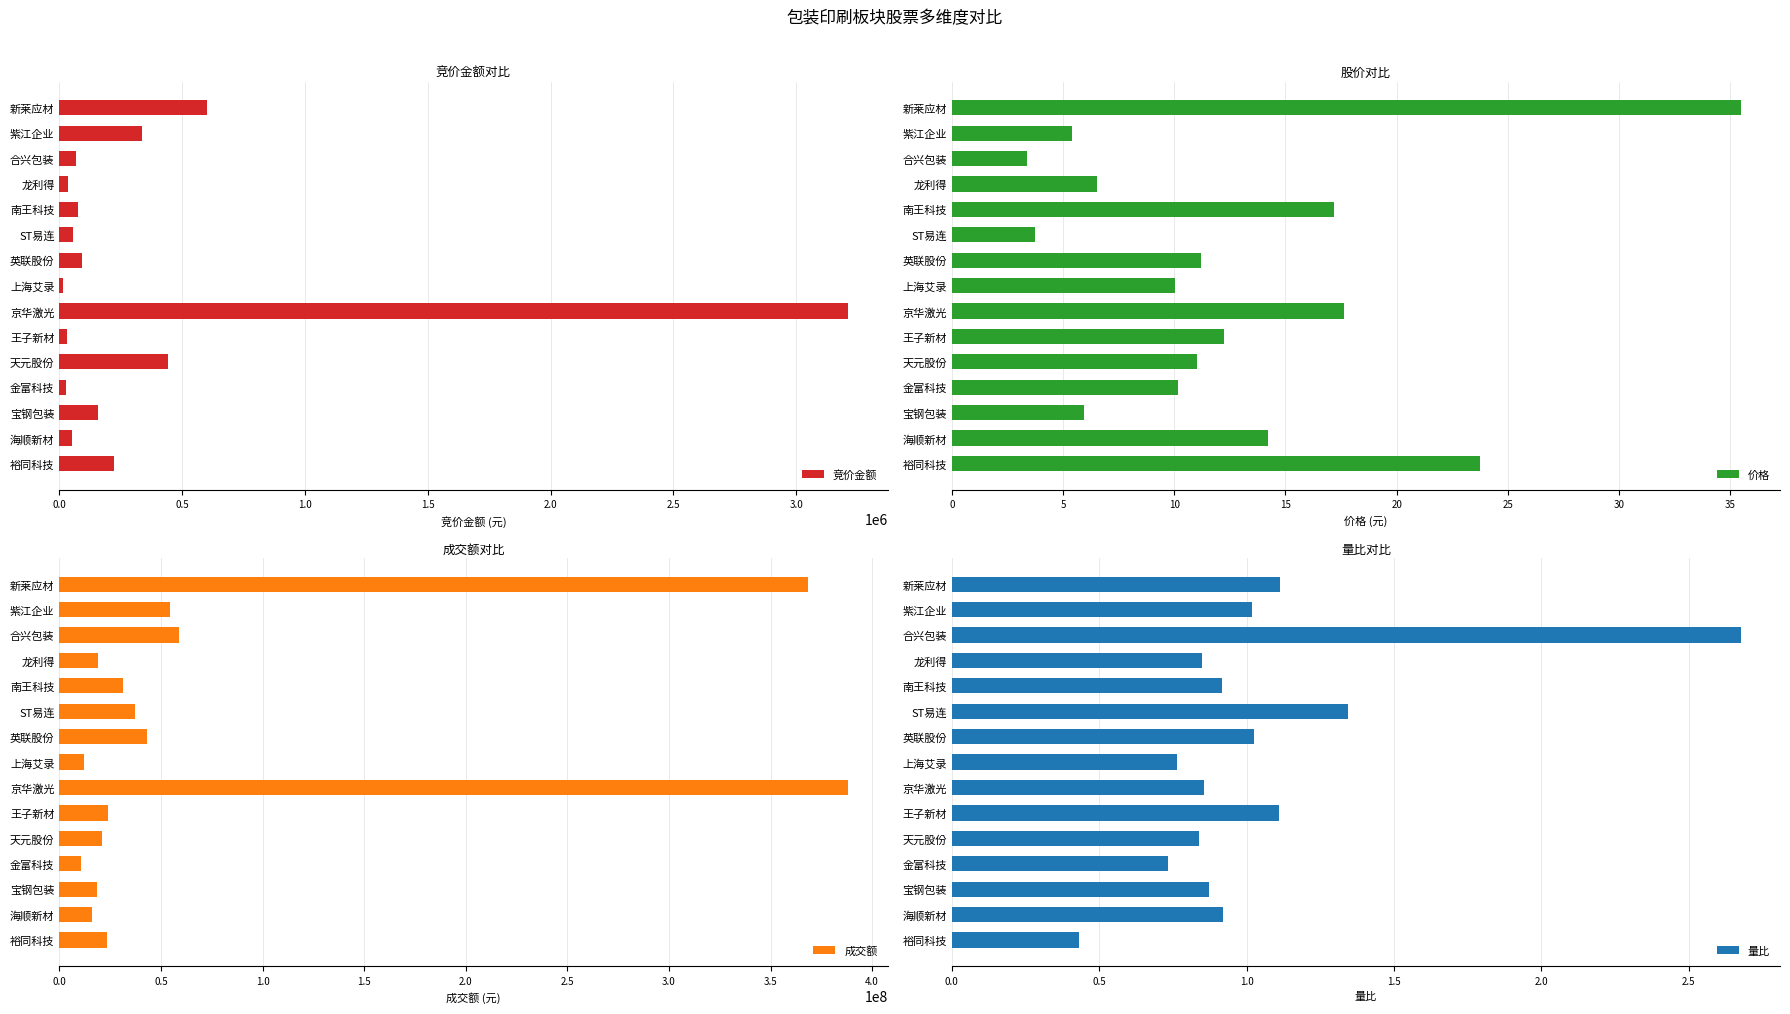

How many bars are there in total?

60